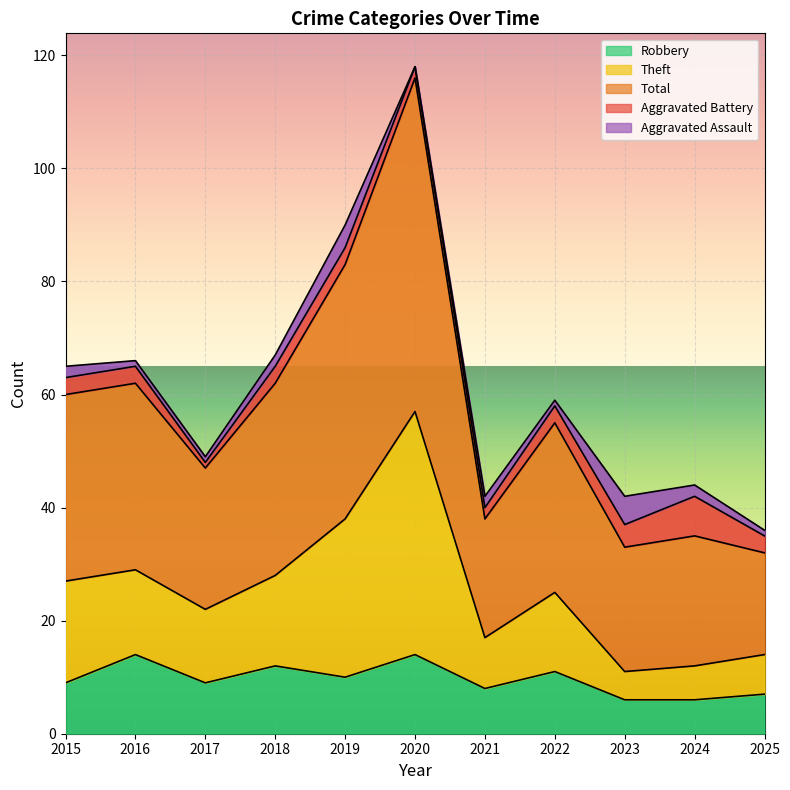

At which category does Total reach its first local peak?

2016